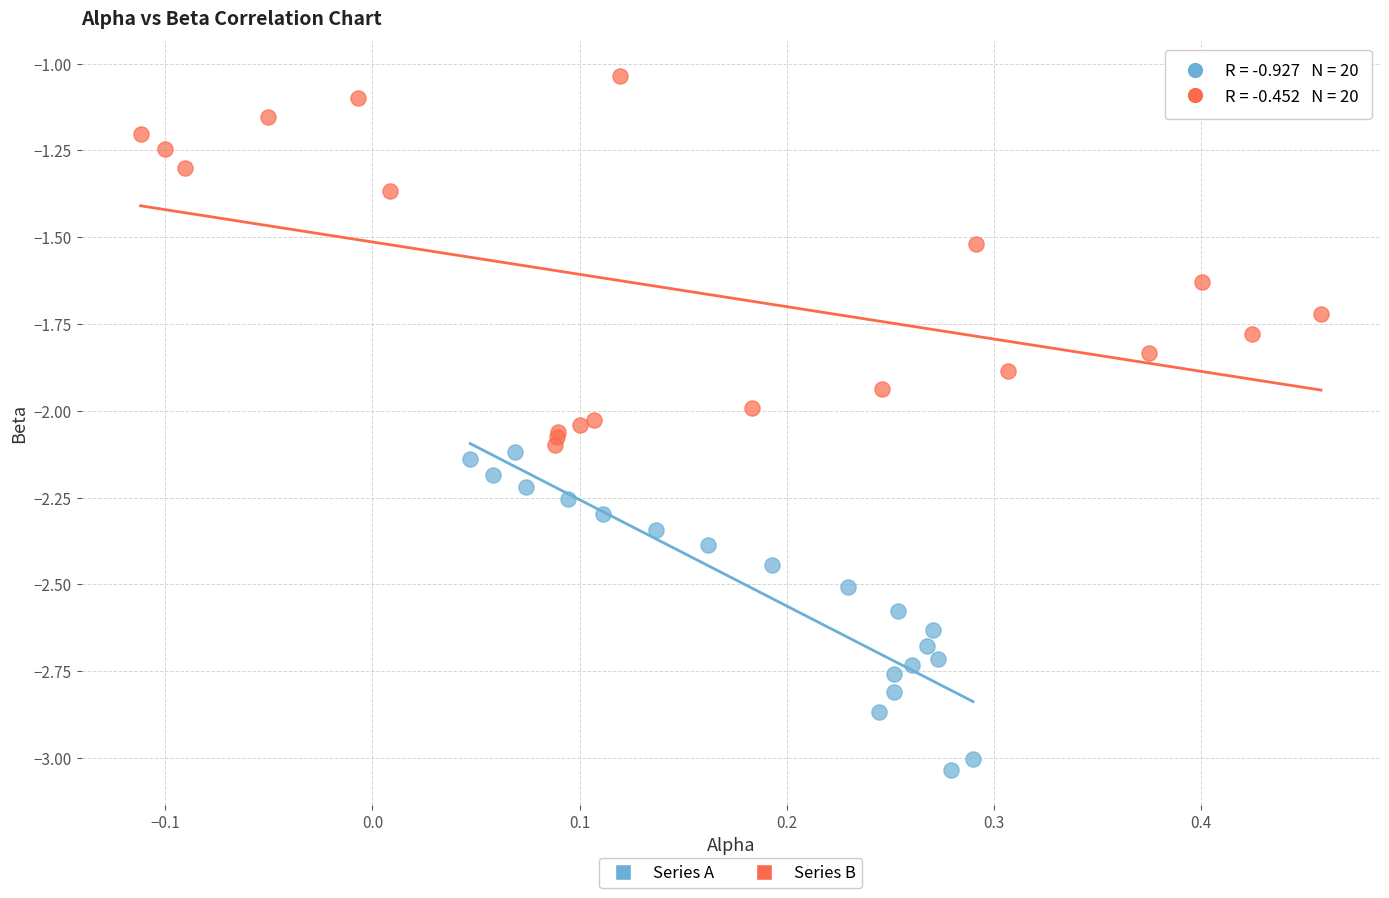

Which series reaches the minimum Y coordinate?

Series A